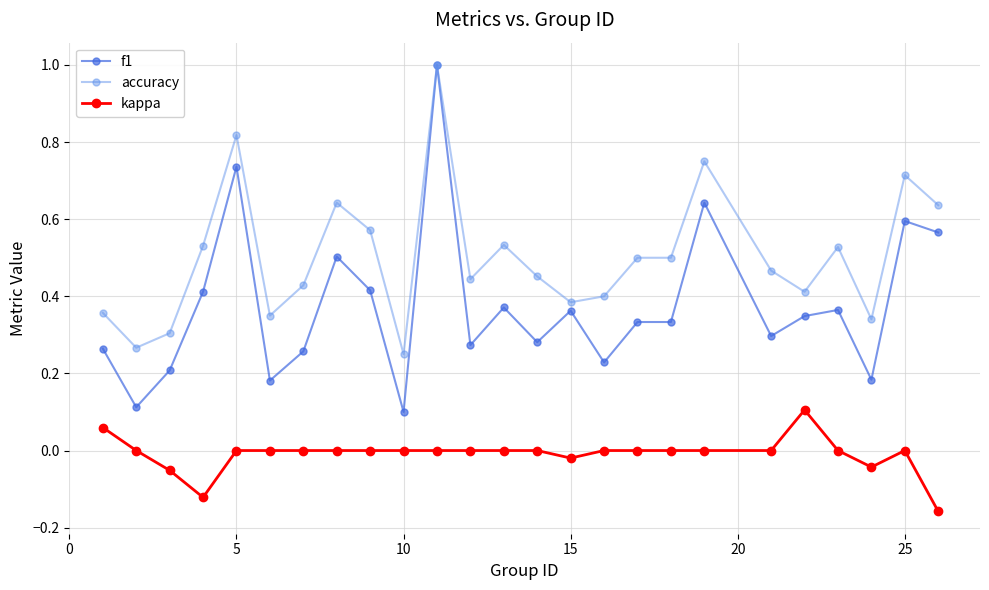

What is the maximum value shown in the chart?

1.0